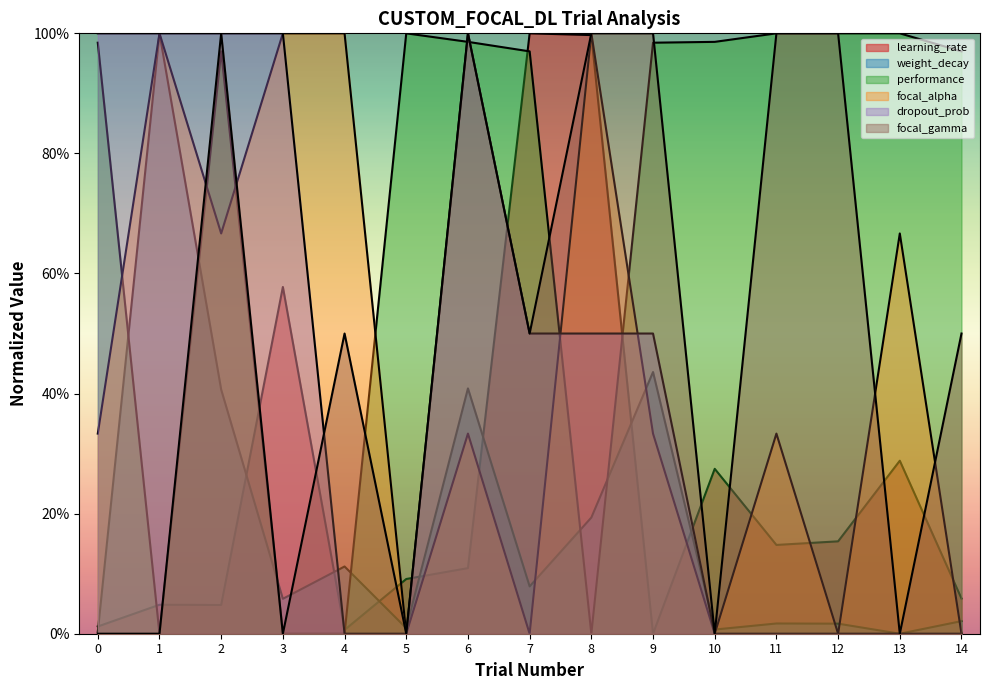

How many intersections are there between focal_gamma and learning_rate?

11